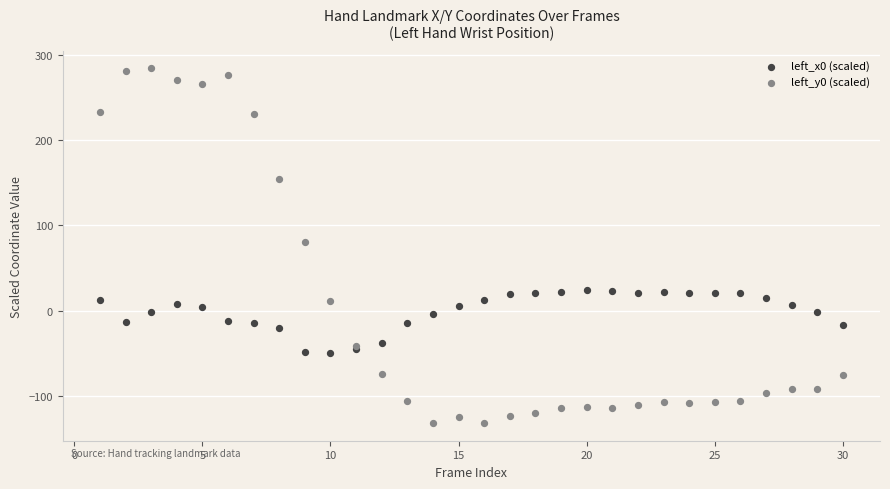

What is the X range (max minus min) for the scatter plot?

29.0